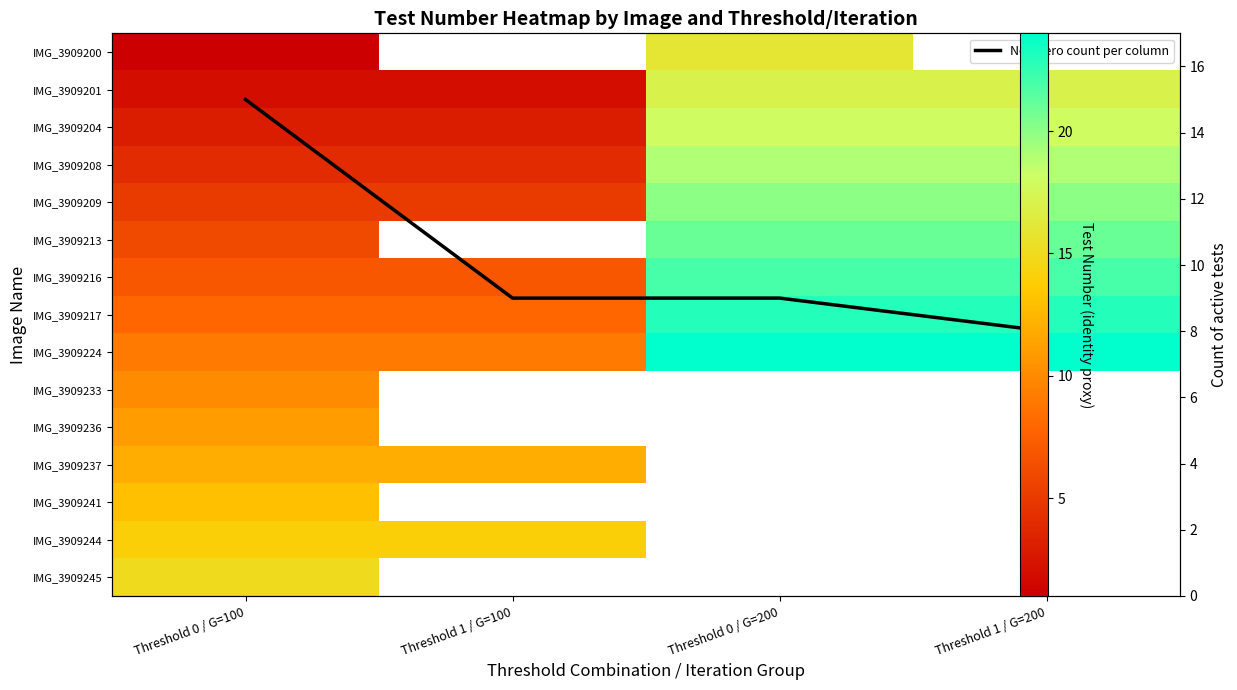

Between Threshold 0 / G=100 and Threshold 0 / G=200, which series saw the biggest shift?

IMG_3909200